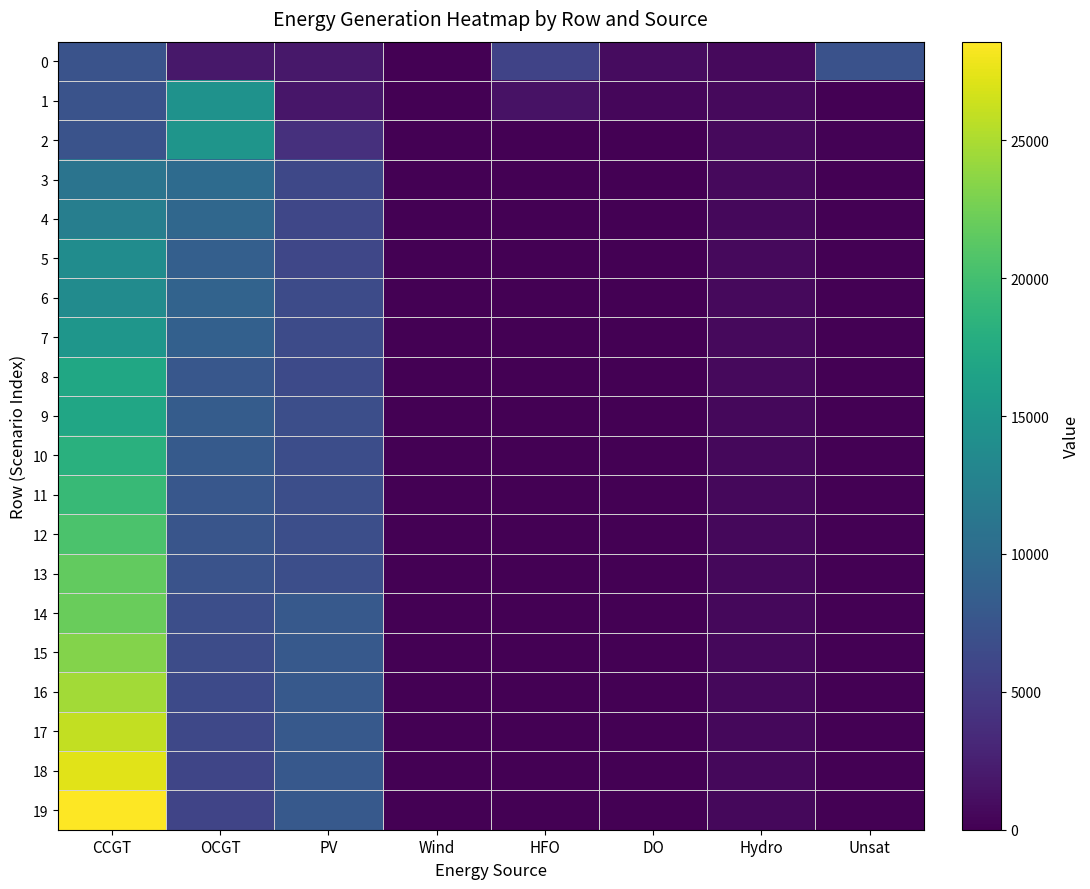

Reading left to right, what are all the values shown in this chart?

0: CCGT=7323	OCGT=1891	PV=1791	Wind=0	HFO=5705	DO=972	Hydro=734	Unsat=7192
1: CCGT=7299	OCGT=14570	PV=1782	Wind=0	HFO=1359	DO=487	Hydro=726	Unsat=92
2: CCGT=7274	OCGT=14882	PV=3994	Wind=0	HFO=0	DO=0	Hydro=719	Unsat=172
3: CCGT=10999	OCGT=9975	PV=6143	Wind=0	HFO=0	DO=0	Hydro=671	Unsat=0
4: CCGT=12232	OCGT=9552	PV=6112	Wind=0	HFO=0	DO=0	Hydro=658	Unsat=0
5: CCGT=13913	OCGT=8652	PV=6081	Wind=0	HFO=0	DO=0	Hydro=697	Unsat=0
6: CCGT=13800	OCGT=9151	PV=6512	Wind=0	HFO=0	DO=0	Hydro=689	Unsat=1
7: CCGT=15020	OCGT=8805	PV=6478	Wind=0	HFO=0	DO=0	Hydro=682	Unsat=0
8: CCGT=16972	OCGT=7749	PV=6445	Wind=0	HFO=0	DO=0	Hydro=675	Unsat=0
9: CCGT=16886	OCGT=8336	PV=6828	Wind=0	HFO=0	DO=0	Hydro=667	Unsat=1
10: CCGT=18105	OCGT=8065	PV=6793	Wind=0	HFO=0	DO=0	Hydro=660	Unsat=0
11: CCGT=19256	OCGT=7792	PV=6850	Wind=0	HFO=0	DO=0	Hydro=652	Unsat=0
12: CCGT=20431	OCGT=7551	PV=6877	Wind=0	HFO=0	DO=0	Hydro=645	Unsat=0
13: CCGT=21654	OCGT=7351	PV=6841	Wind=0	HFO=0	DO=0	Hydro=637	Unsat=0
14: CCGT=22013	OCGT=6828	PV=8019	Wind=0	HFO=0	DO=0	Hydro=630	Unsat=0
15: CCGT=23315	OCGT=6611	PV=7977	Wind=0	HFO=0	DO=0	Hydro=623	Unsat=0
16: CCGT=24576	OCGT=6400	PV=7998	Wind=0	HFO=0	DO=0	Hydro=615	Unsat=0
17: CCGT=25905	OCGT=6213	PV=7955	Wind=0	HFO=0	DO=0	Hydro=608	Unsat=0
18: CCGT=27266	OCGT=6025	PV=7912	Wind=0	HFO=0	DO=0	Hydro=600	Unsat=0
19: CCGT=28574	OCGT=5858	PV=7933	Wind=0	HFO=0	DO=0	Hydro=593	Unsat=1